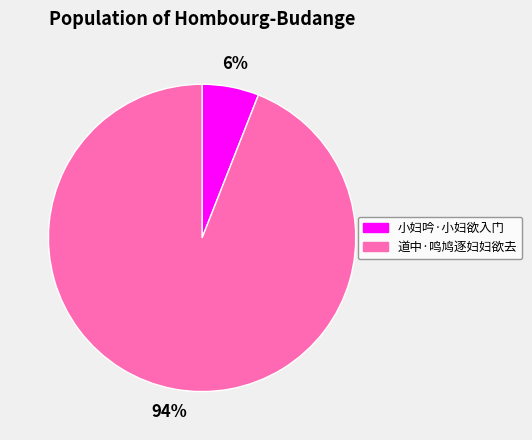

What is the ratio of the value at 小妇吟·小妇欲入门 to the value at 道中·鸣鸠逐妇妇欲去?

0.1